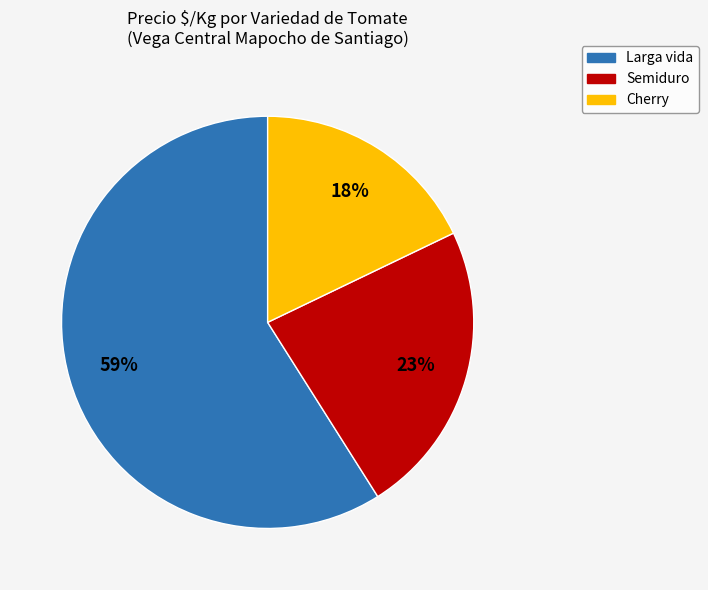

Is there any slice that represents more than half of the pie?

Yes